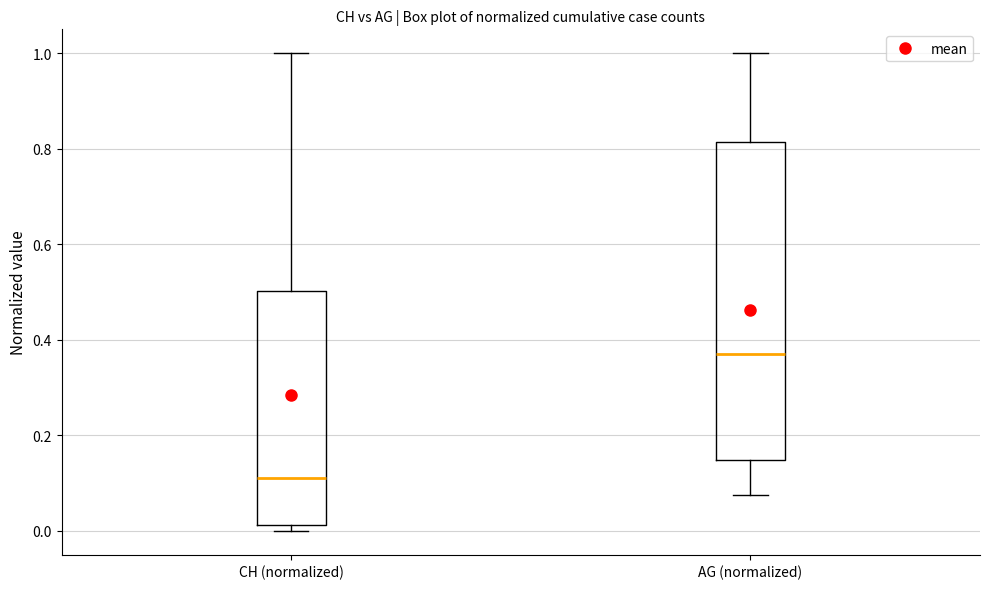

Where does the upper whisker of the box for CH (normalized) end on the y-axis? The values are not printed on the chart, so give them approximately, as read against the axis.

1.00